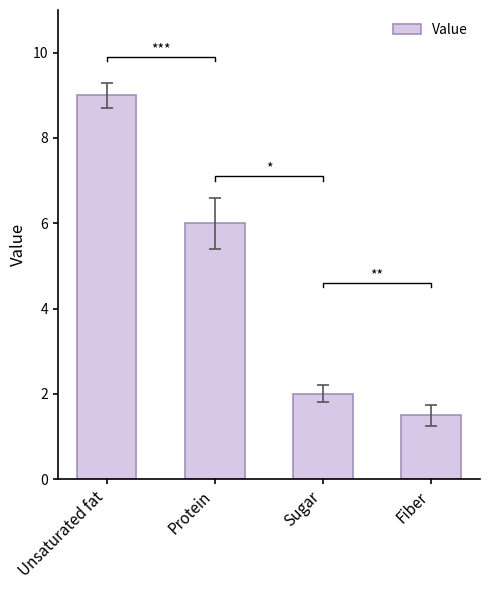

What is the sum of the values at Sugar and Unsaturated fat?

11.0